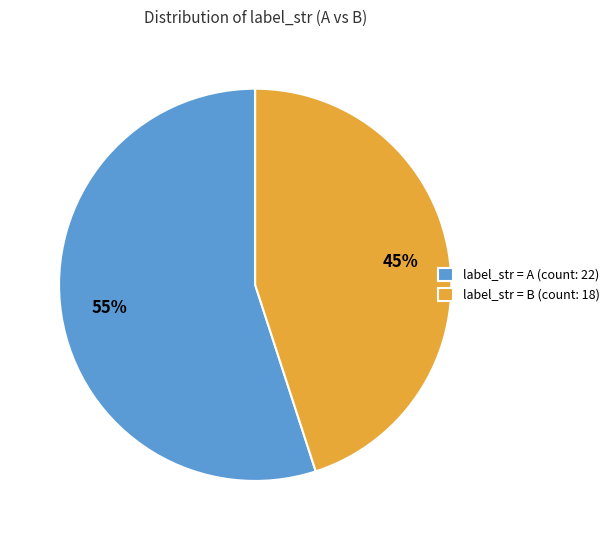

What percentage is the label_str = A (count: 22) slice, to the nearest percent?

55%